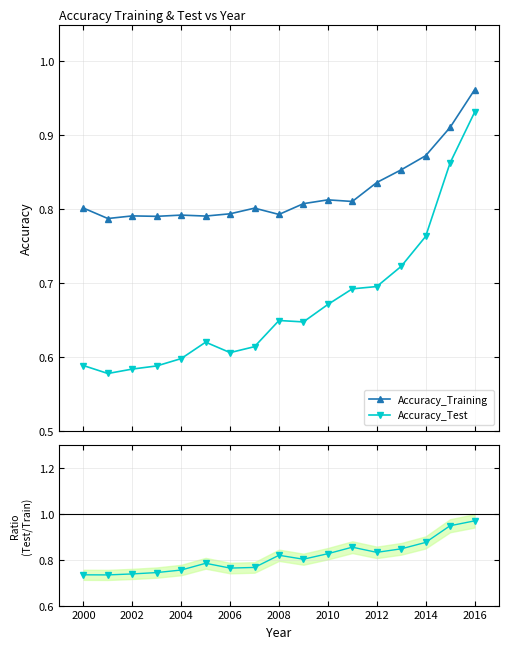

True or false: Accuracy_Training has more than 1 interior local peaks.

True